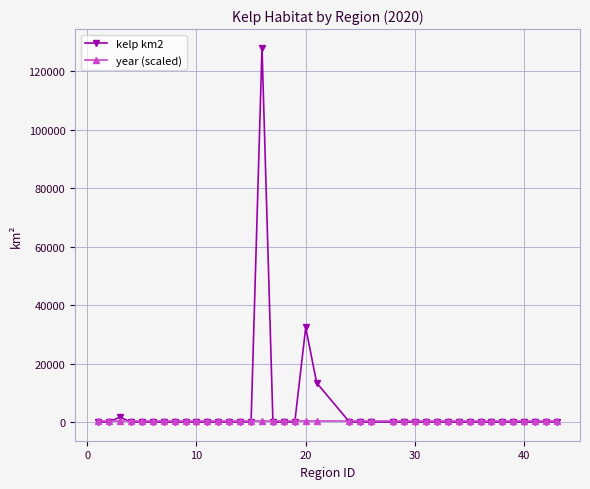

How many intersections are there between year (scaled) and kelp km2?

6